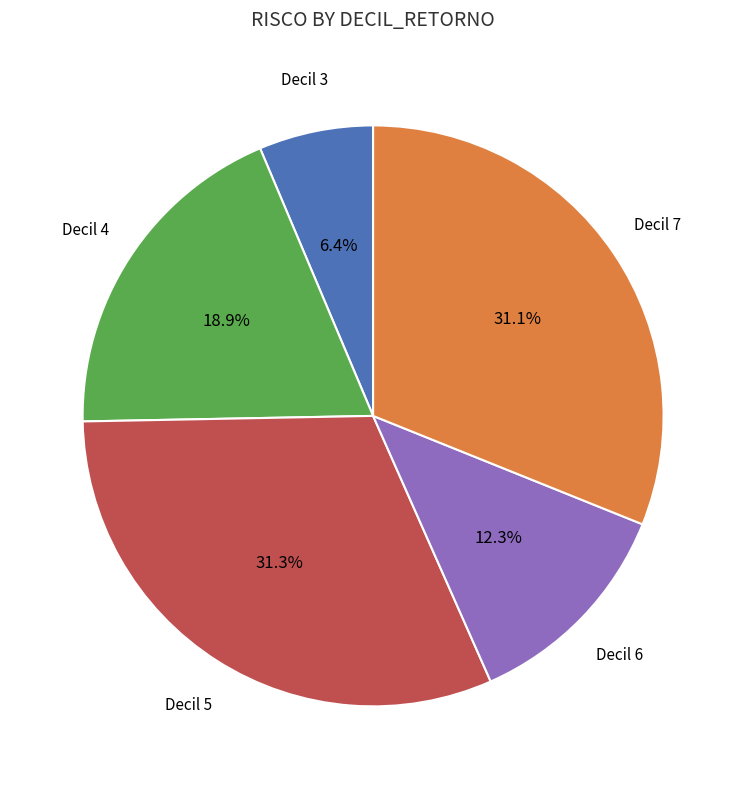

To the nearest percent, what is the difference between the largest and smallest slice percentages?

25%